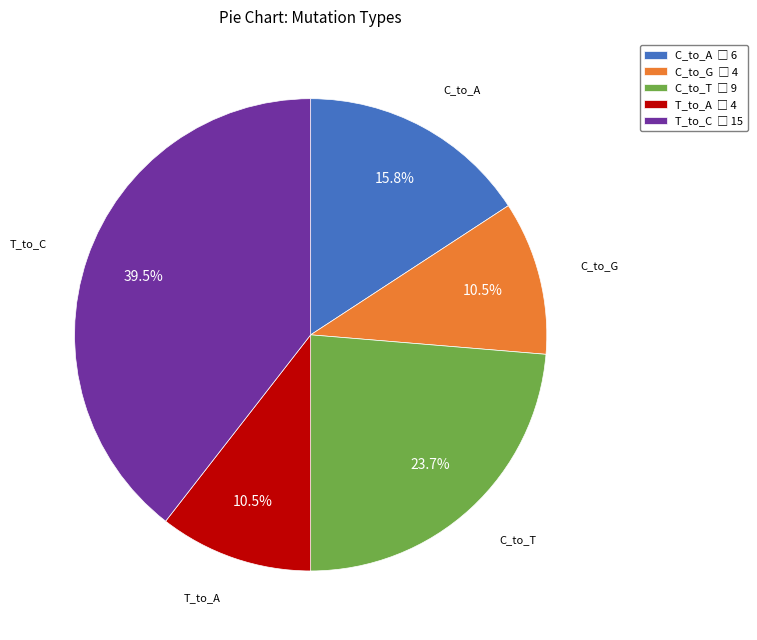

Is there any slice that represents more than half of the pie?

No